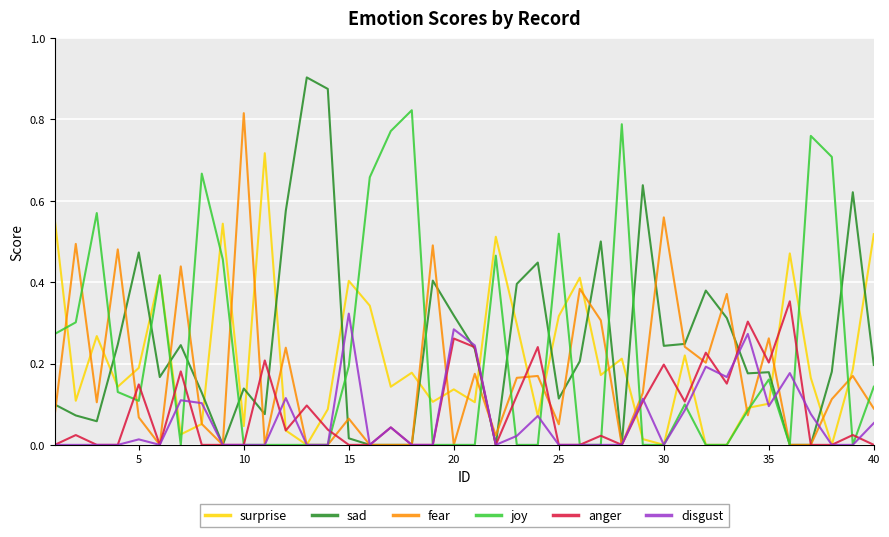

What are all the series names shown in the legend?

surprise, sad, fear, joy, anger, disgust